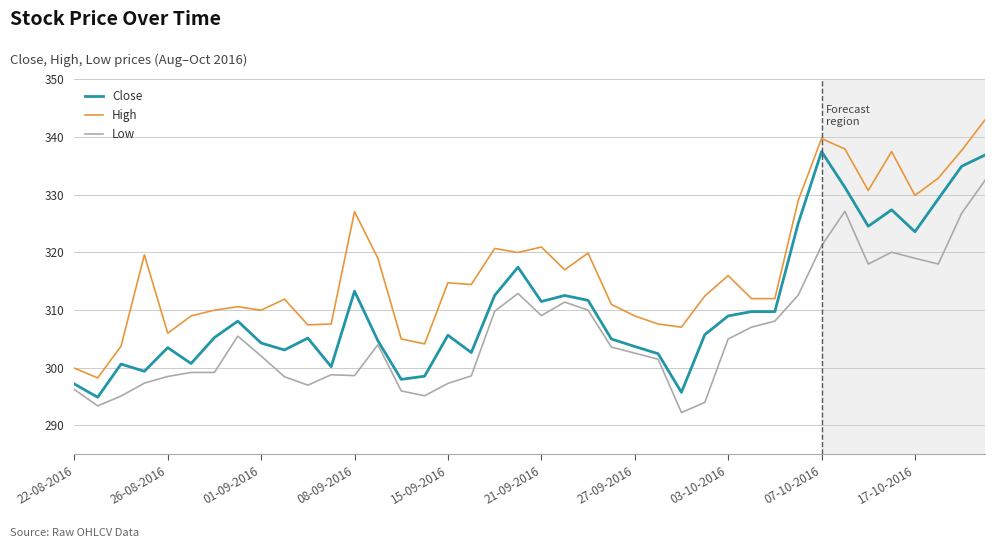

What is the average value of the Low series?

305.8